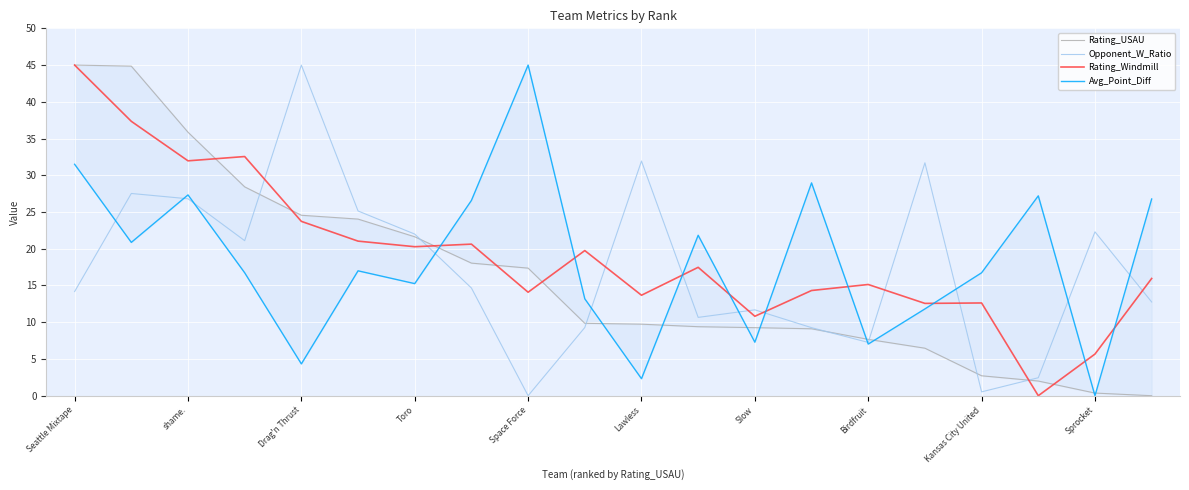

True or false: Opponent_W_Ratio and Rating_Windmill cross at least once.

True